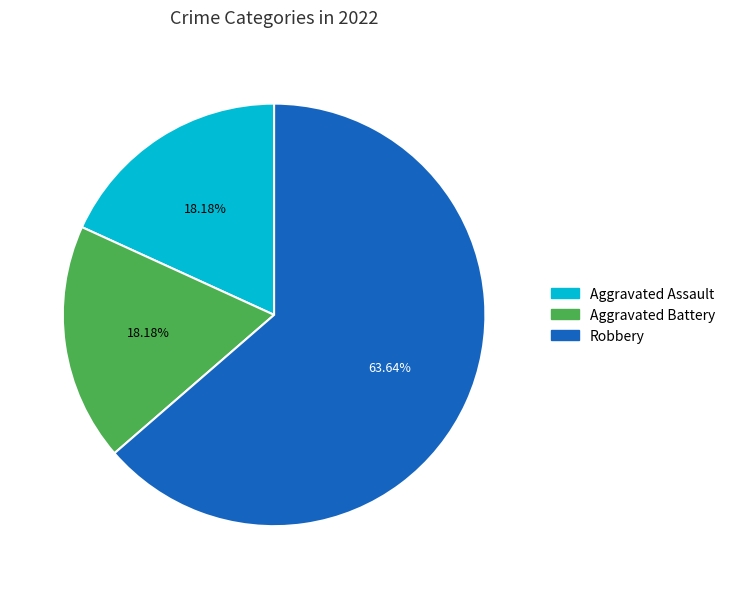

Is there any slice that represents more than half of the pie?

Yes